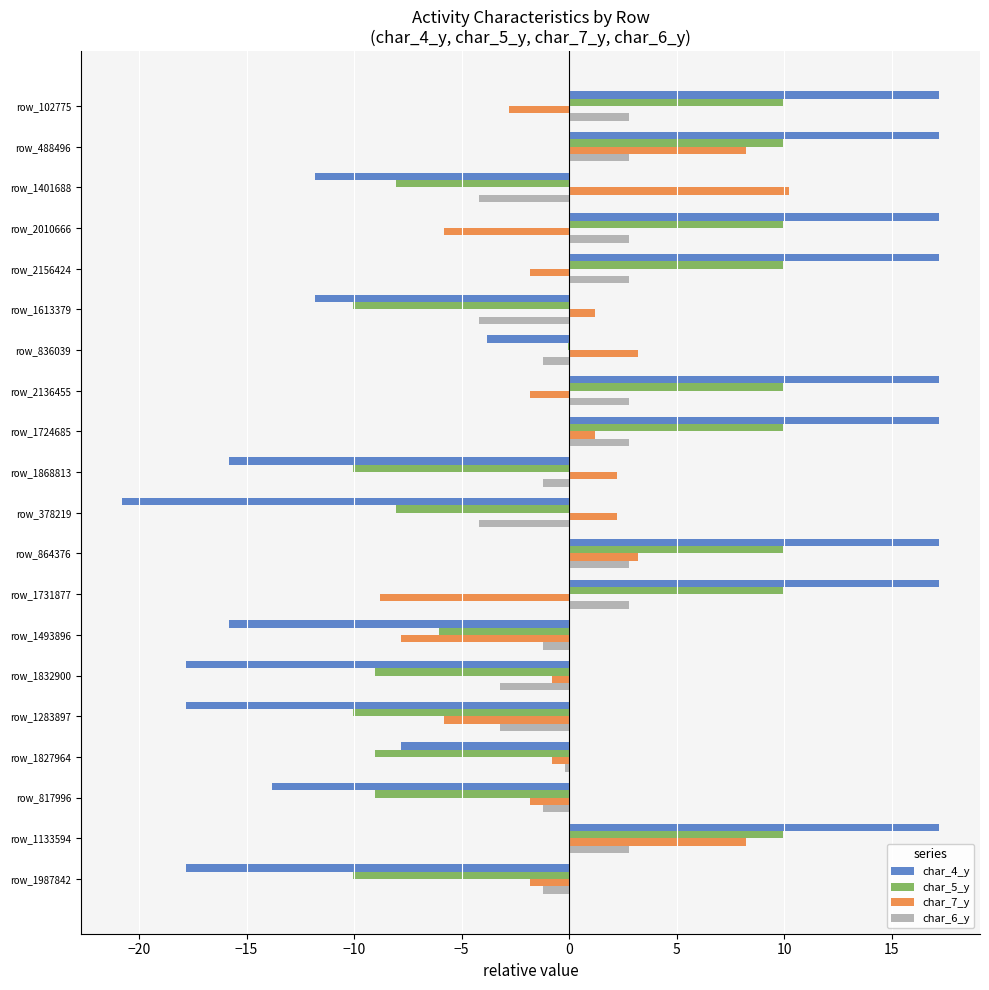

At which label does char_7_y reach its peak?

row_1401688